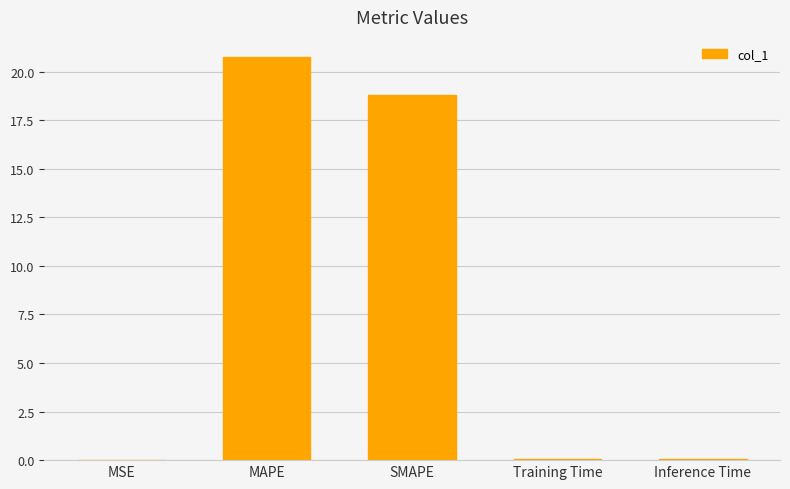

The value at MSE is 0.0. True or false?

True